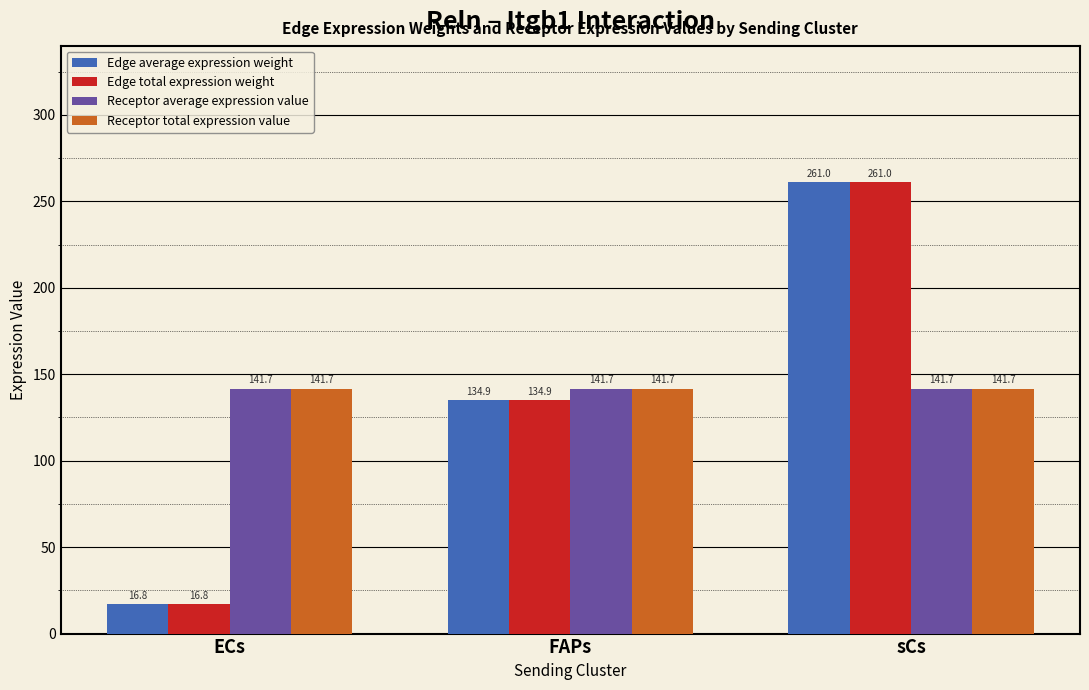

Is the value of Edge average expression weight at FAPs greater than the value of Receptor total expression value at sCs?

No